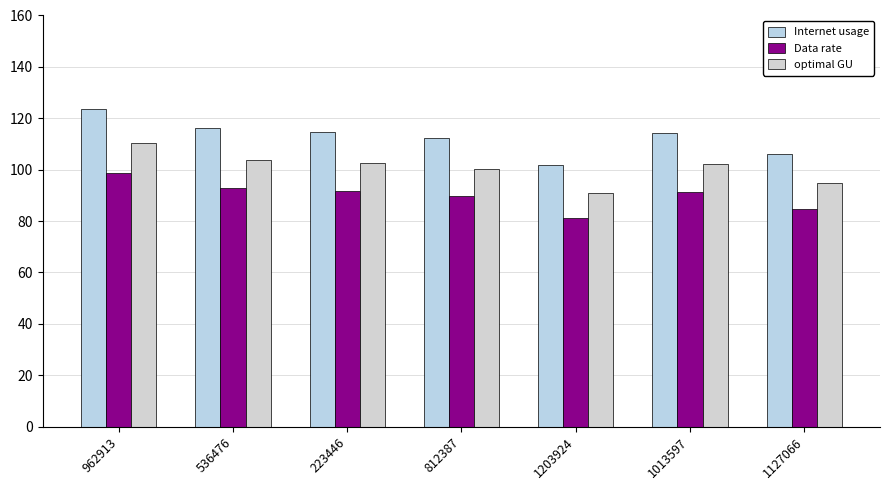

Is it true that Internet usage equals 101.7 at 1203924?

True